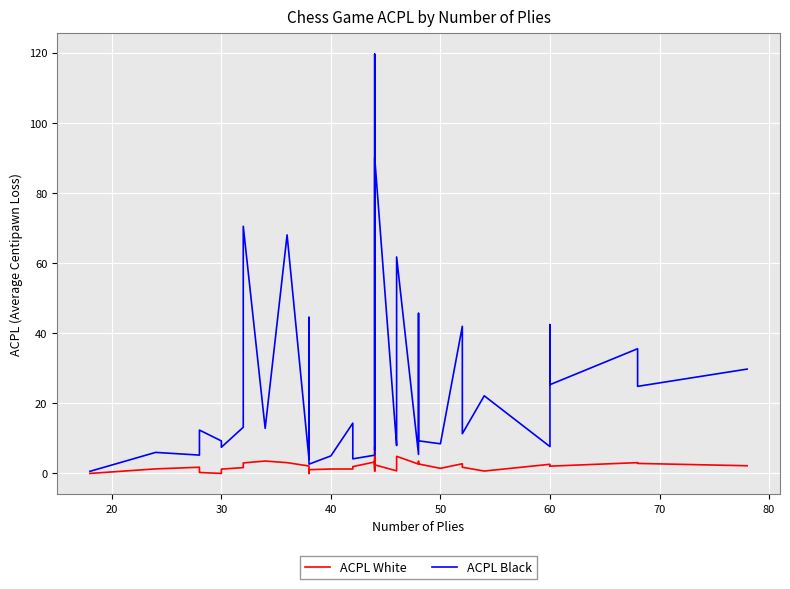

True or false: ACPL White and ACPL Black intersect in this chart.

False